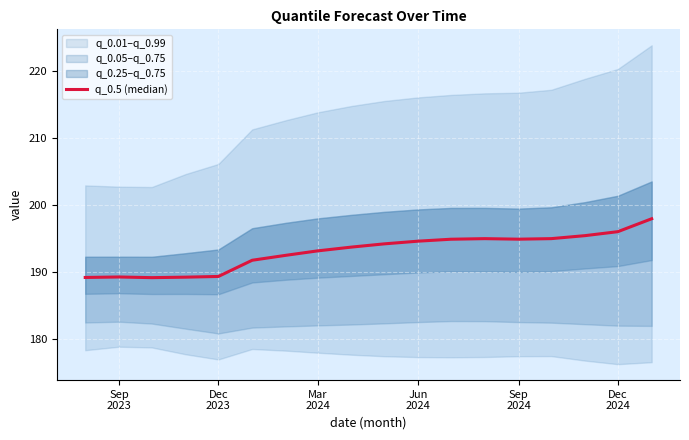

At which label is the value closest to 193?

Mar 2024